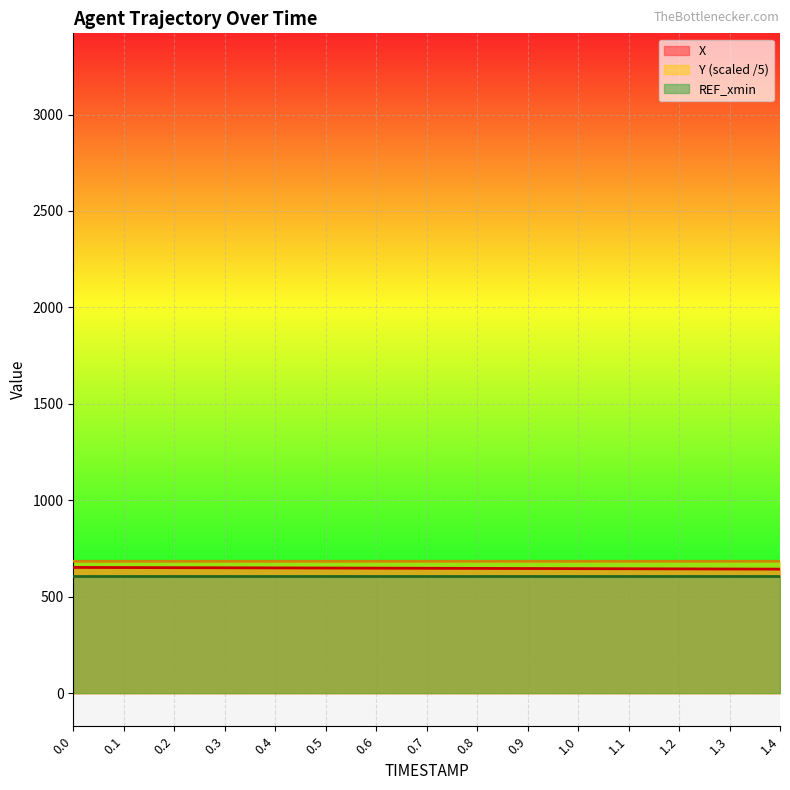

Which series has the largest total across all categories?

Y (scaled /5)